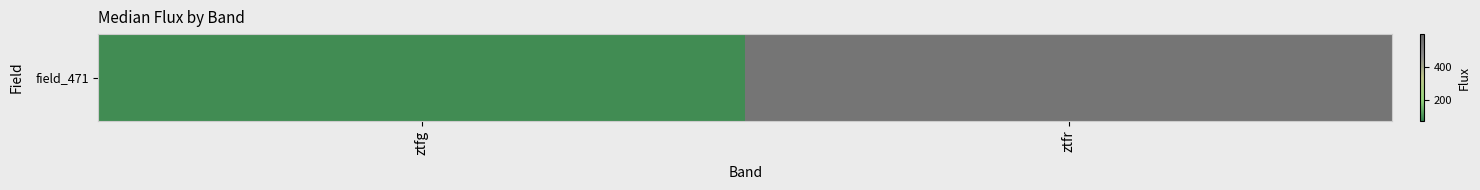

How many data points does each series have?

2